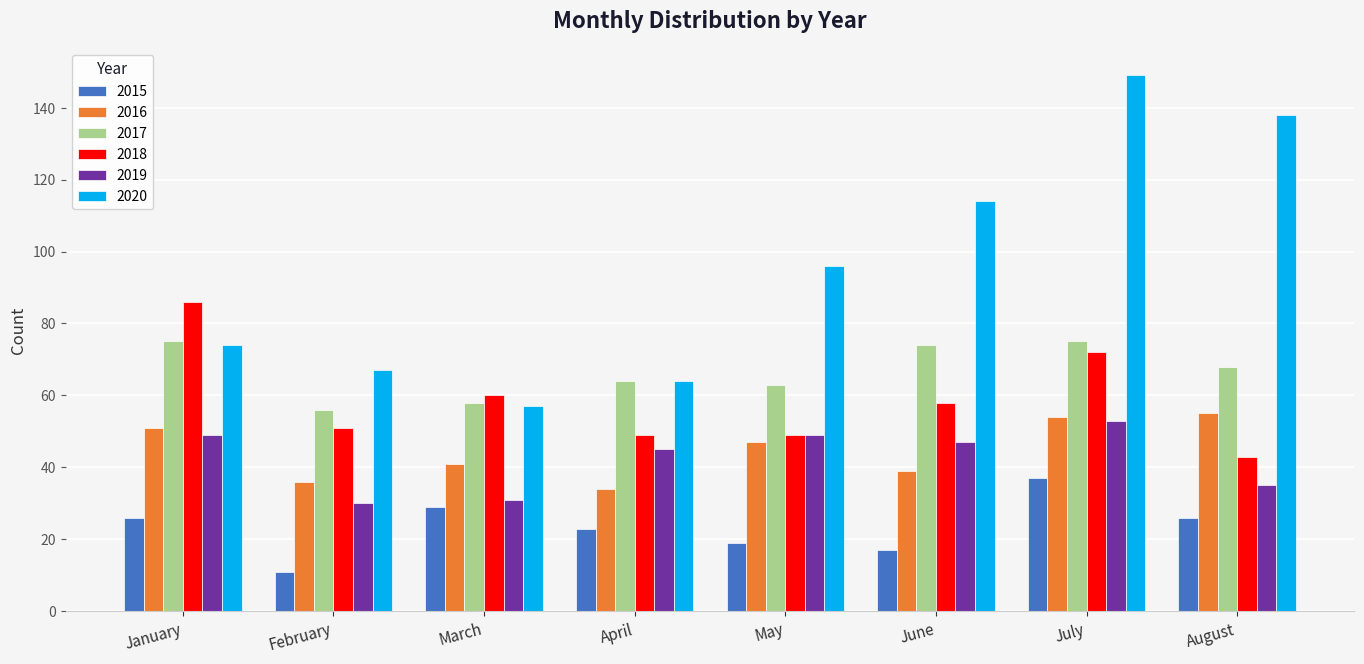

List the series in order of their peak value, highest first.

2020, 2018, 2017, 2016, 2019, 2015